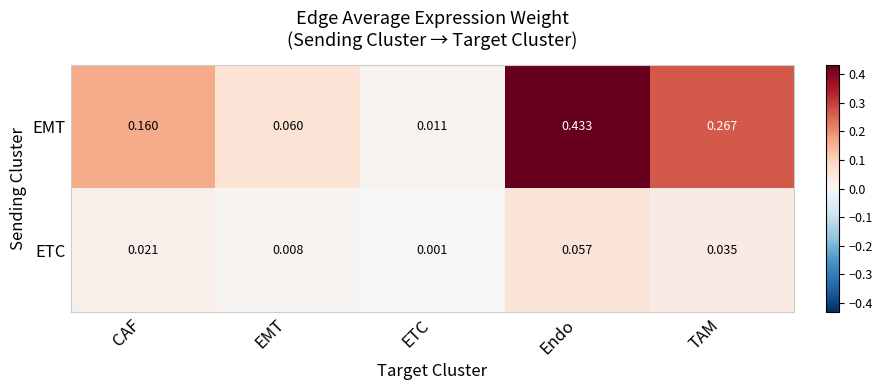

Rank the series by their maximum value, from lowest to highest.

ETC, EMT